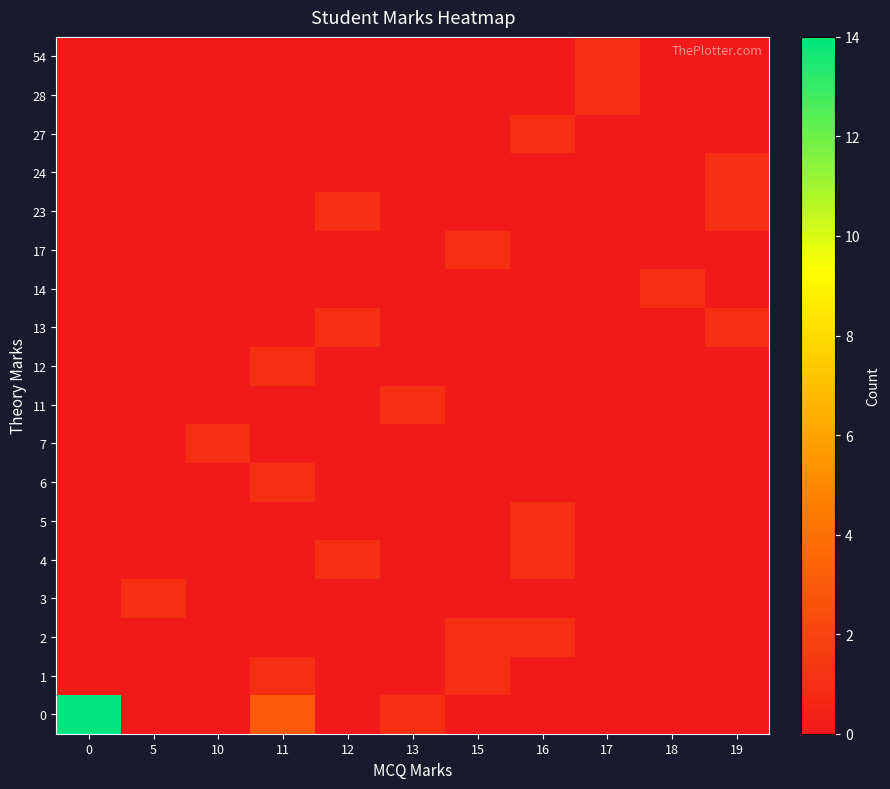

Between 13 and 15, which is larger?

13